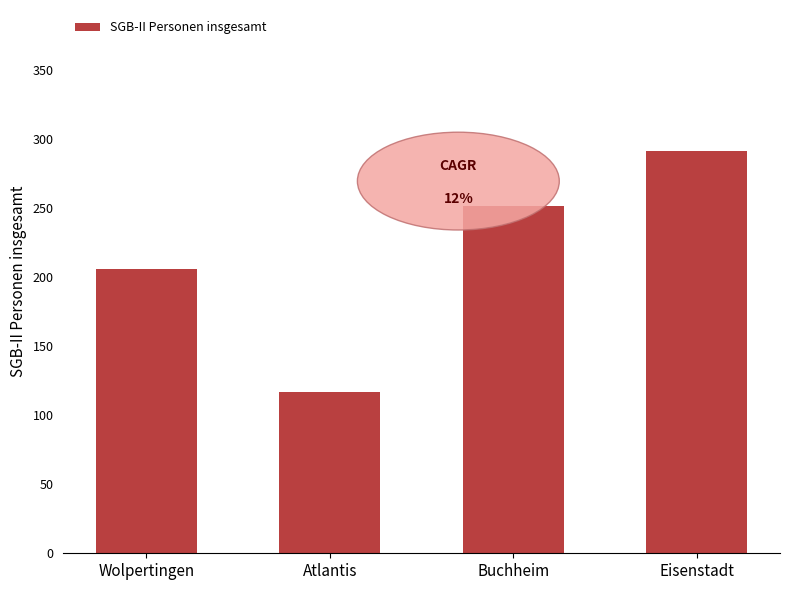

Reading left to right, list all the values displayed in this chart.

206	117	252	292